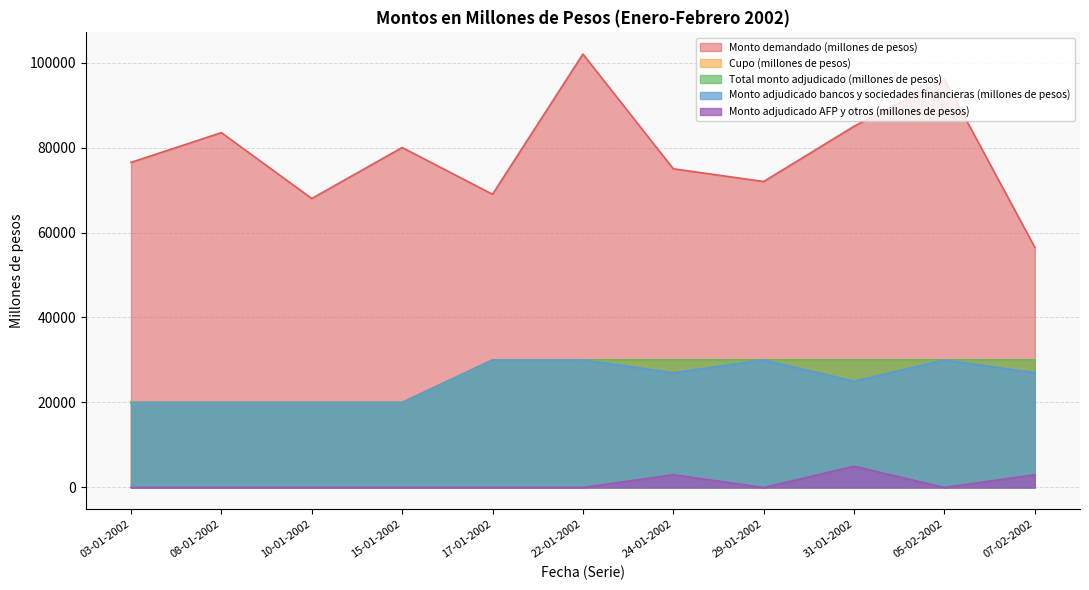

What is the minimum value for Monto adjudicado bancos y sociedades financieras (millones de pesos)?

20000